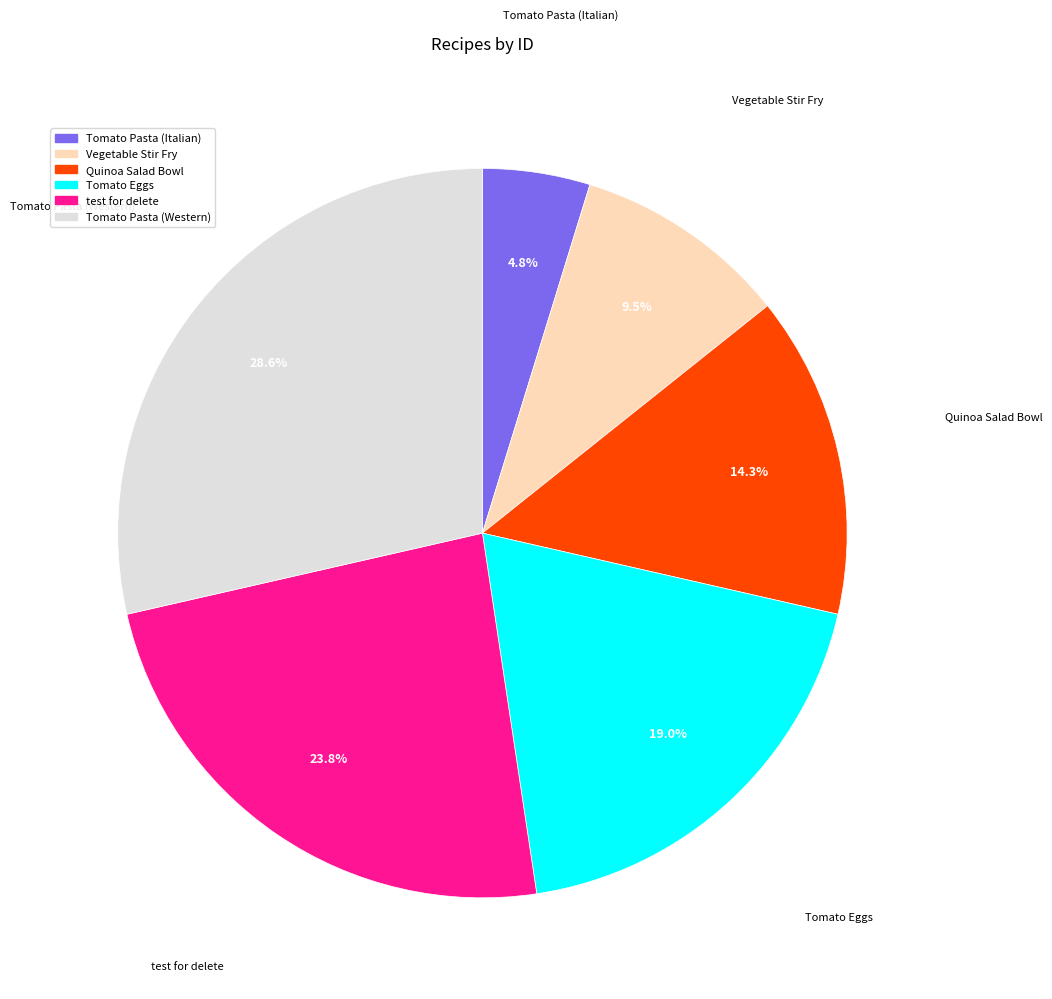

What portion of the pie excludes test for delete?

76.2%